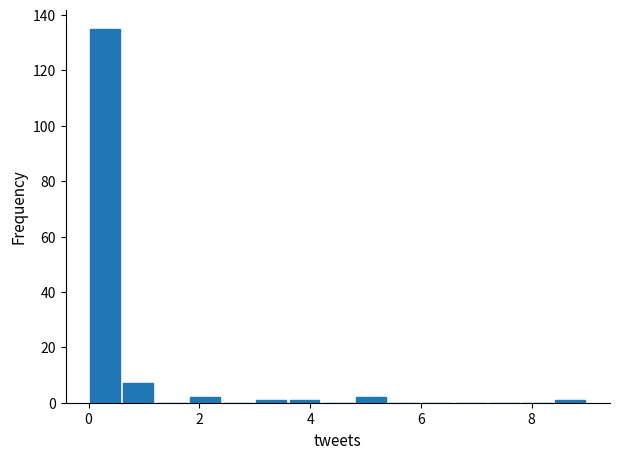

Read against the x-axis, roughly where is the centre of the tallest bar?

0.4